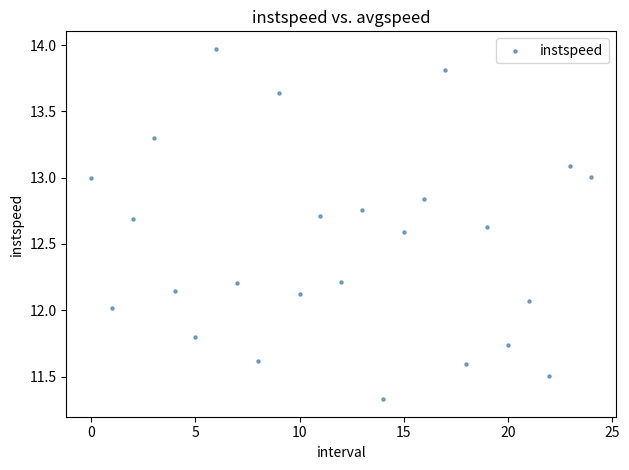

What is the range of Y values (max minus min)?

2.6